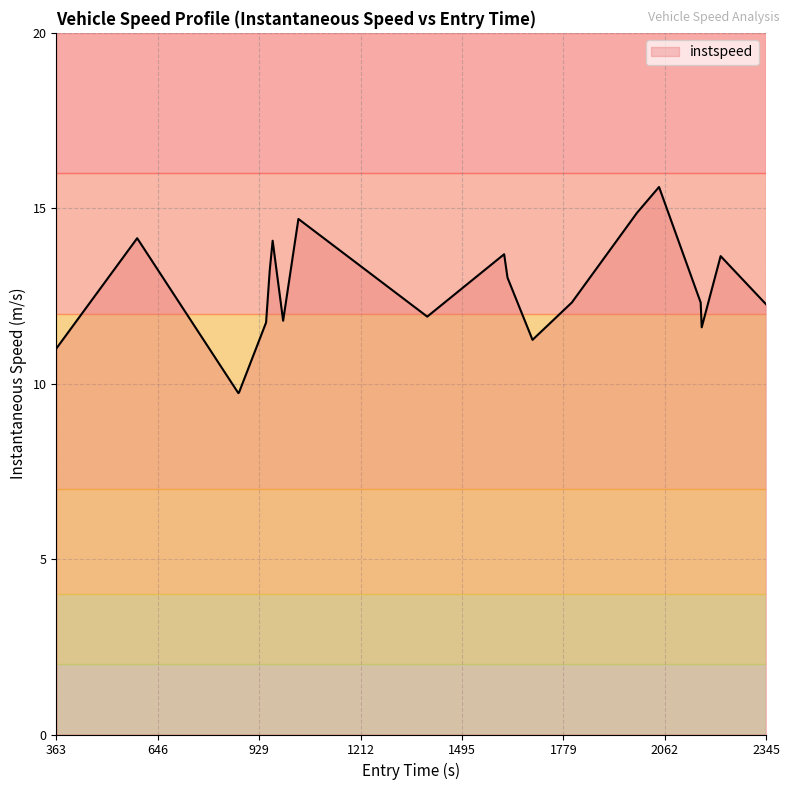

What is the minimum value shown in the chart?

9.7